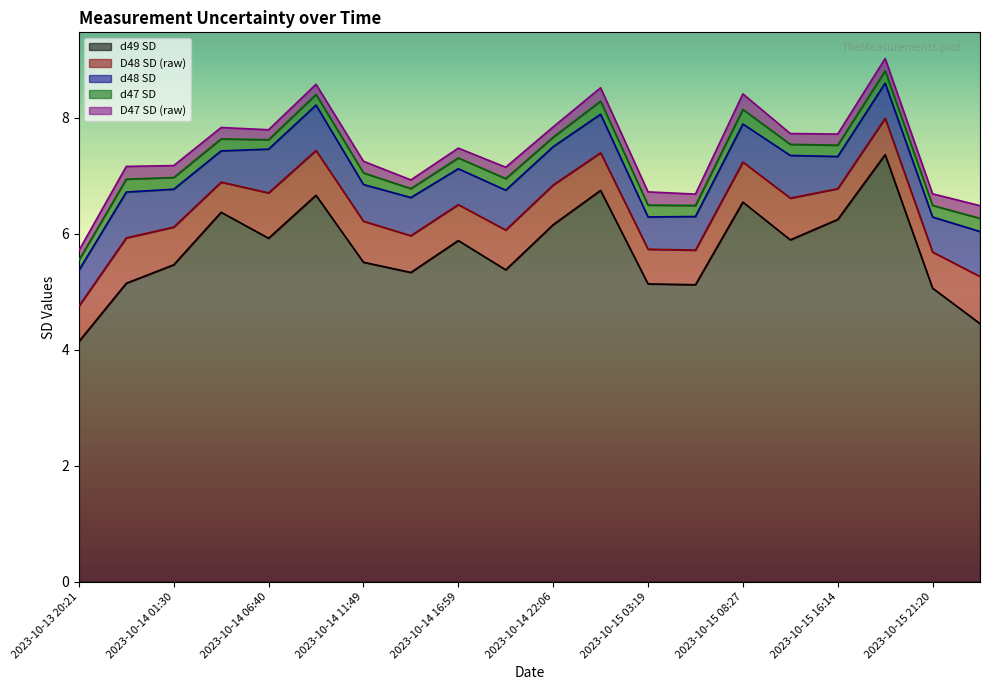

Which series changed the most between 2023-10-14 09:15 and 2023-10-15 00:43?

D48 SD (raw)